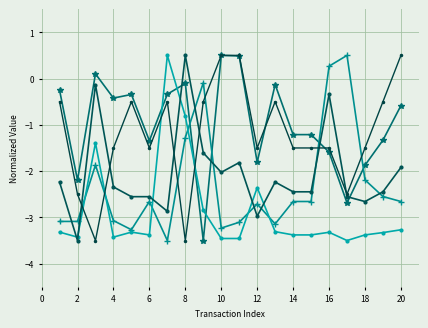

Is it true that land_area equals -6.0 at 6?

False